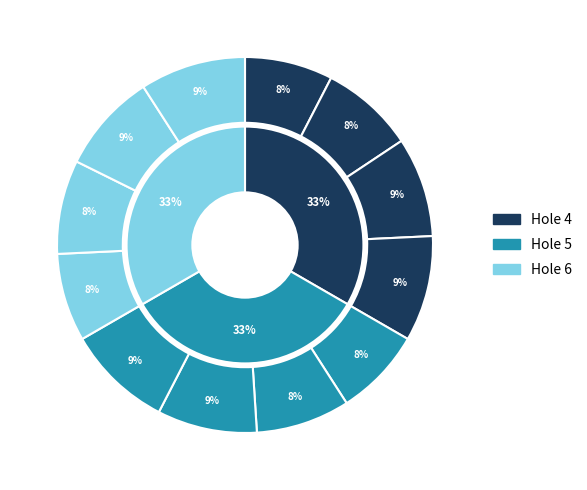

How many segments does this pie chart have?

3